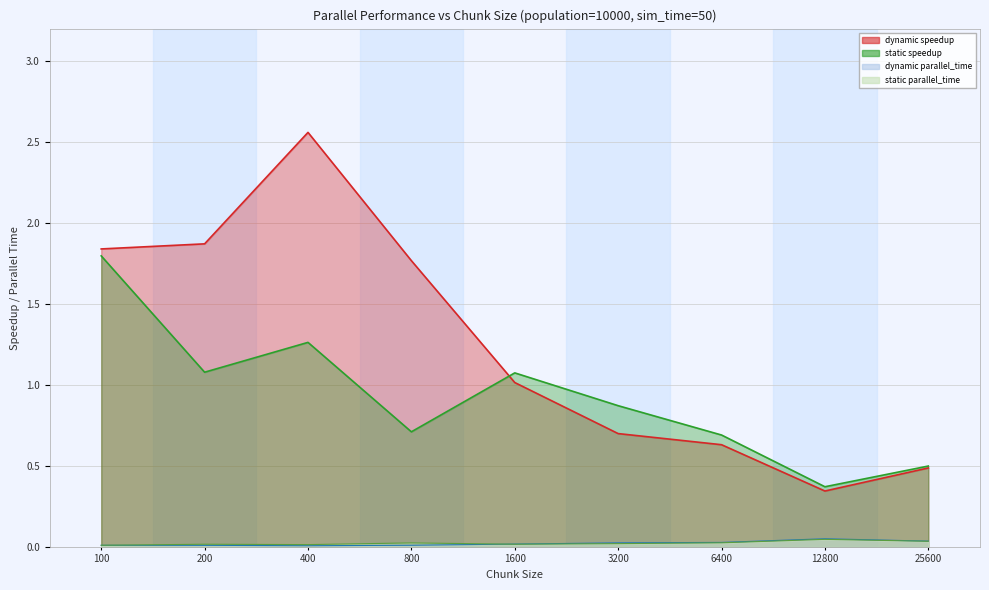

True or false: static speedup and dynamic speedup intersect in this chart.

True